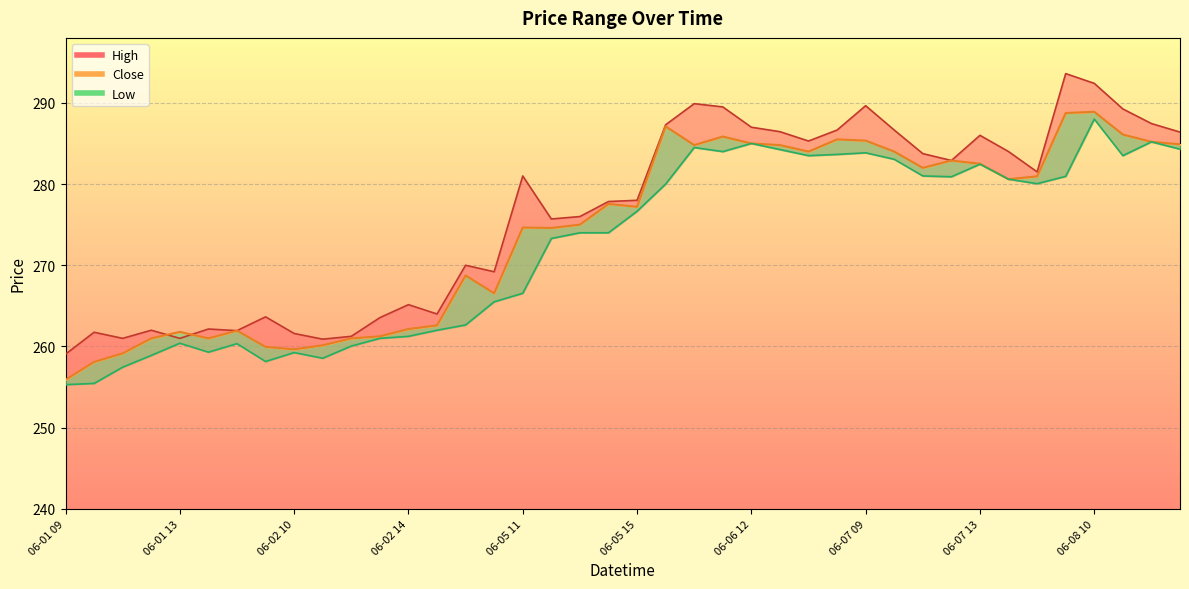

Reading right to left, transcribe all the data shown in this chart.

High: 06-08 13=286.4	06-08 12=287.4	06-08 11=289.2	06-08 10=292.4	06-08 09=293.6	06-07 15=281.5	06-07 14=284.0	06-07 13=286.0	06-07 12=282.9	06-07 11=283.8	06-07 10=286.6	06-07 09=289.6	06-06 15=286.6	06-06 14=285.3	06-06 13=286.4	06-06 12=287.0	06-06 11=289.5	06-06 10=289.9	06-06 09=287.3	06-05 15=278.0	06-05 14=277.9	06-05 13=276.0	06-05 12=275.7	06-05 11=281.0	06-05 10=269.2	06-05 09=270.0	06-02 15=264.0	06-02 14=265.1	06-02 13=263.6	06-02 12=261.2	06-02 11=260.9	06-02 10=261.6	06-02 09=263.6	06-01 15=261.9	06-01 14=262.1	06-01 13=261.0	06-01 12=262.0	06-01 11=261.0	06-01 10=261.8	06-01 09=259.1
Close: 06-08 13=284.9	06-08 12=285.2	06-08 11=286.1	06-08 10=288.9	06-08 09=288.8	06-07 15=280.9	06-07 14=280.6	06-07 13=282.5	06-07 12=282.9	06-07 11=282.0	06-07 10=284.0	06-07 09=285.4	06-06 15=285.5	06-06 14=284.0	06-06 13=284.8	06-06 12=285.0	06-06 11=285.9	06-06 10=284.8	06-06 09=287.1	06-05 15=277.2	06-05 14=277.6	06-05 13=275.0	06-05 12=274.6	06-05 11=274.6	06-05 10=266.6	06-05 09=268.8	06-02 15=262.6	06-02 14=262.1	06-02 13=261.2	06-02 12=261.0	06-02 11=260.1	06-02 10=259.6	06-02 09=259.9	06-01 15=261.9	06-01 14=261.0	06-01 13=261.8	06-01 12=261.0	06-01 11=259.1	06-01 10=258.1	06-01 09=255.9
Low: 06-08 13=284.3	06-08 12=285.2	06-08 11=283.5	06-08 10=288.0	06-08 09=280.9	06-07 15=280.1	06-07 14=280.6	06-07 13=282.4	06-07 12=280.9	06-07 11=281.0	06-07 10=283.1	06-07 09=283.9	06-06 15=283.6	06-06 14=283.5	06-06 13=284.2	06-06 12=285.0	06-06 11=284.0	06-06 10=284.5	06-06 09=280.0	06-05 15=276.6	06-05 14=274.0	06-05 13=274.0	06-05 12=273.3	06-05 11=266.6	06-05 10=265.5	06-05 09=262.6	06-02 15=262.0	06-02 14=261.2	06-02 13=261.0	06-02 12=260.1	06-02 11=258.6	06-02 10=259.2	06-02 09=258.1	06-01 15=260.4	06-01 14=259.3	06-01 13=260.4	06-01 12=258.9	06-01 11=257.4	06-01 10=255.4	06-01 09=255.3